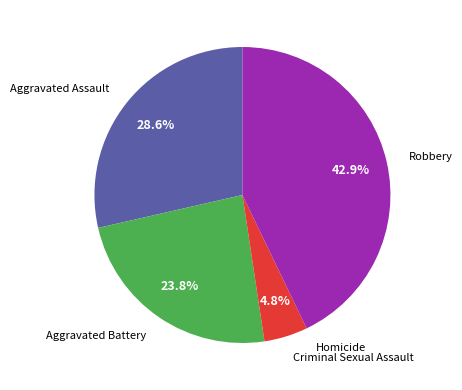

Does any single category account for the majority?

No